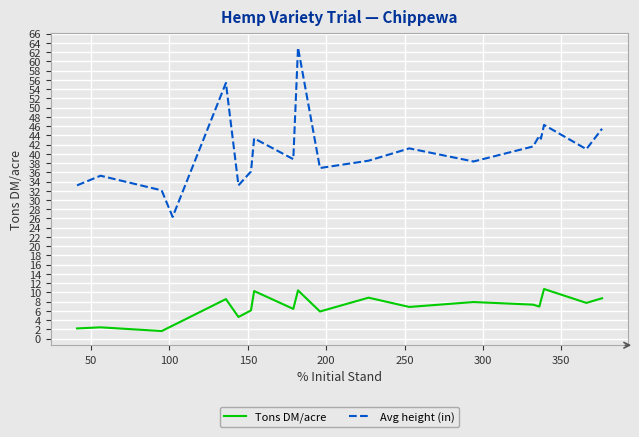

Does the chart display data point markers on the line(s)?

No